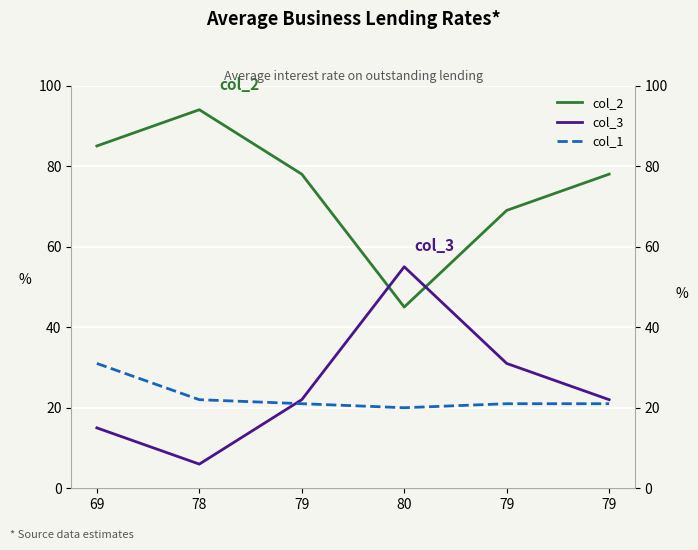

At how many categories does at least one series exceed 44?

6